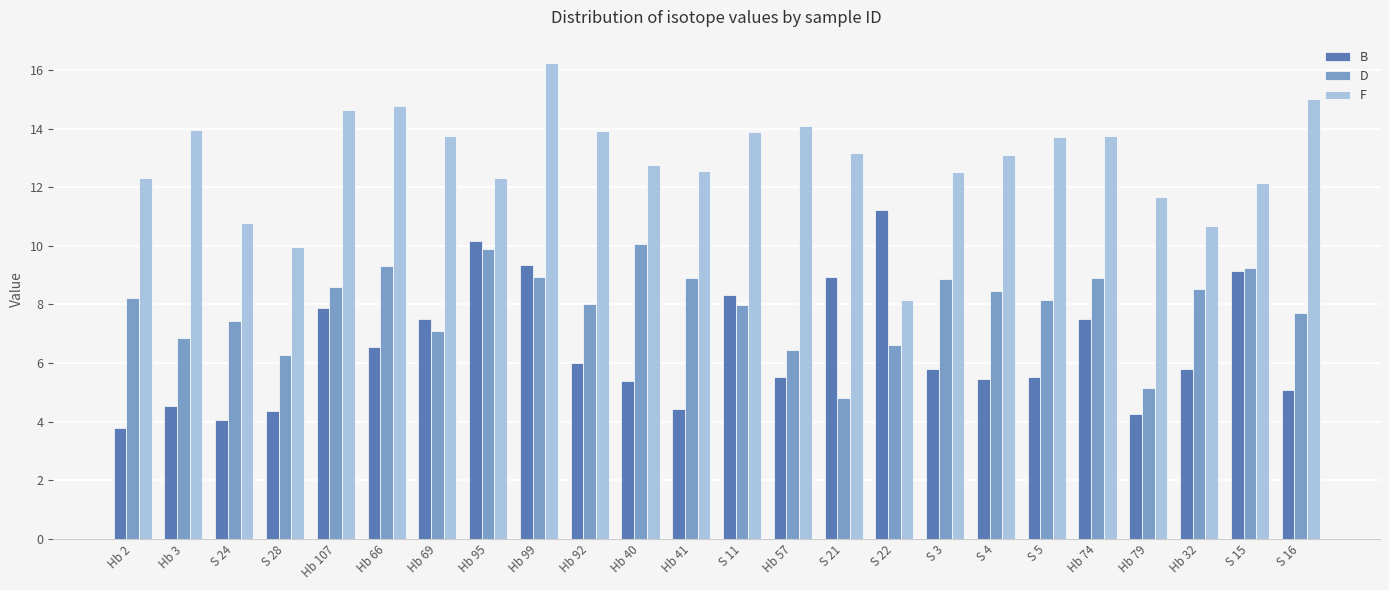

Rank the series by their average value, from highest to lowest.

F, D, B